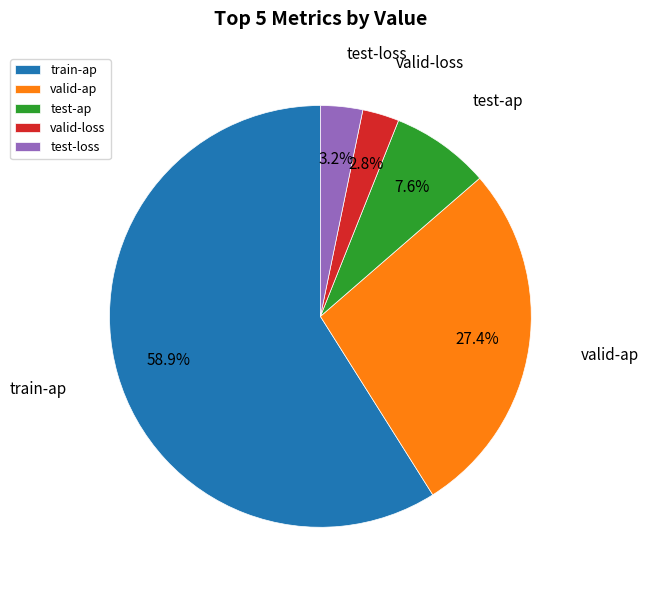

Between train-ap and test-loss, which is larger?

train-ap